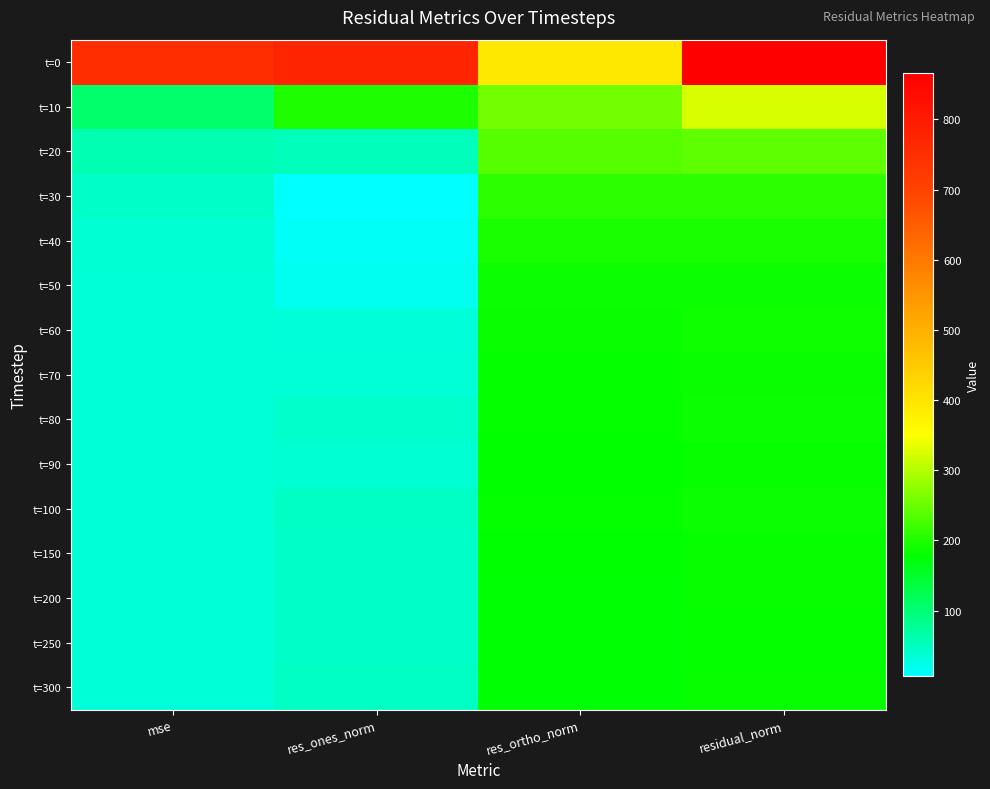

What is the total value across all series at res_ortho_norm?

3096.6